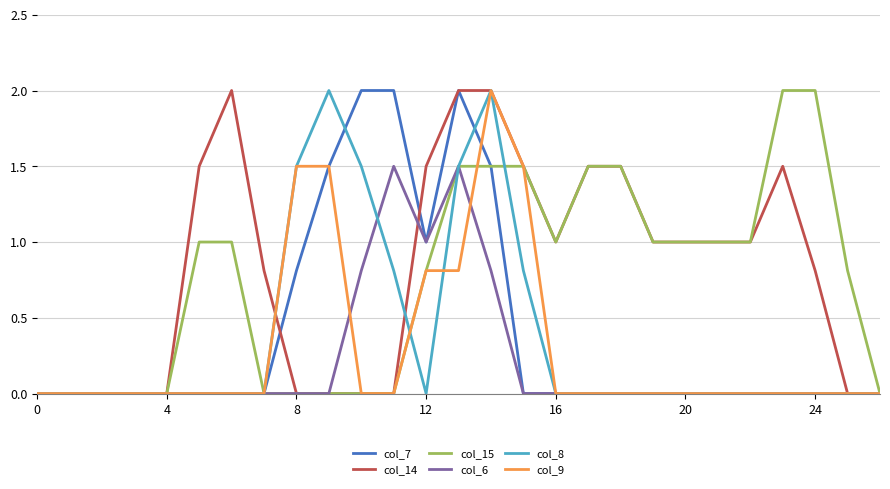

Is this an area chart (filled region under the line)?

No